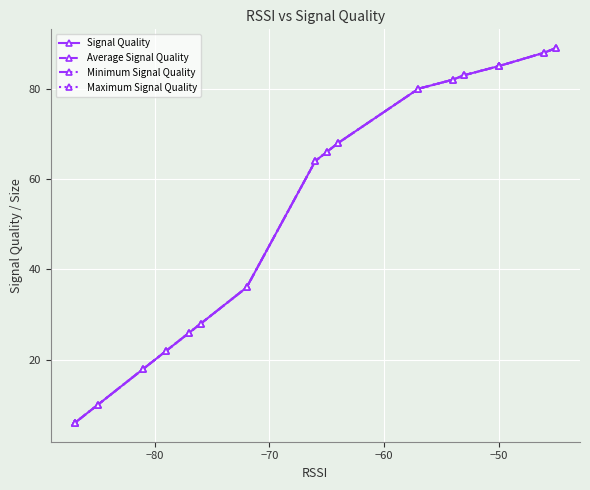

True or false: Average Signal Quality and Signal Quality intersect in this chart.

False